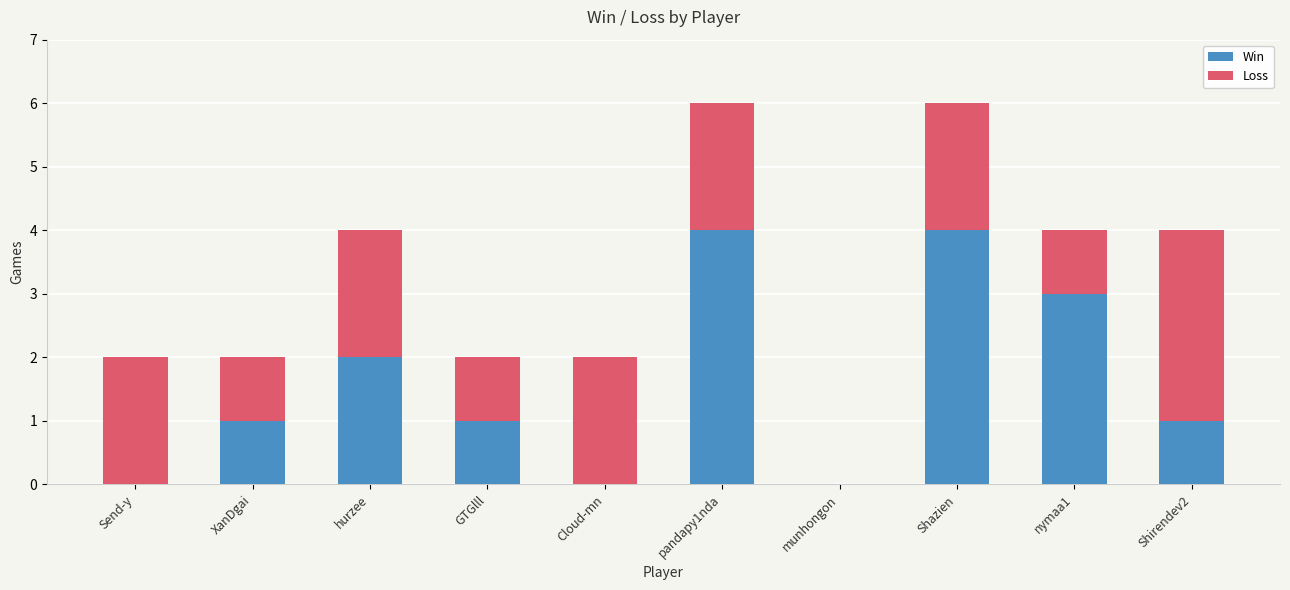

What is the approximate value of Win at Shazien?

4